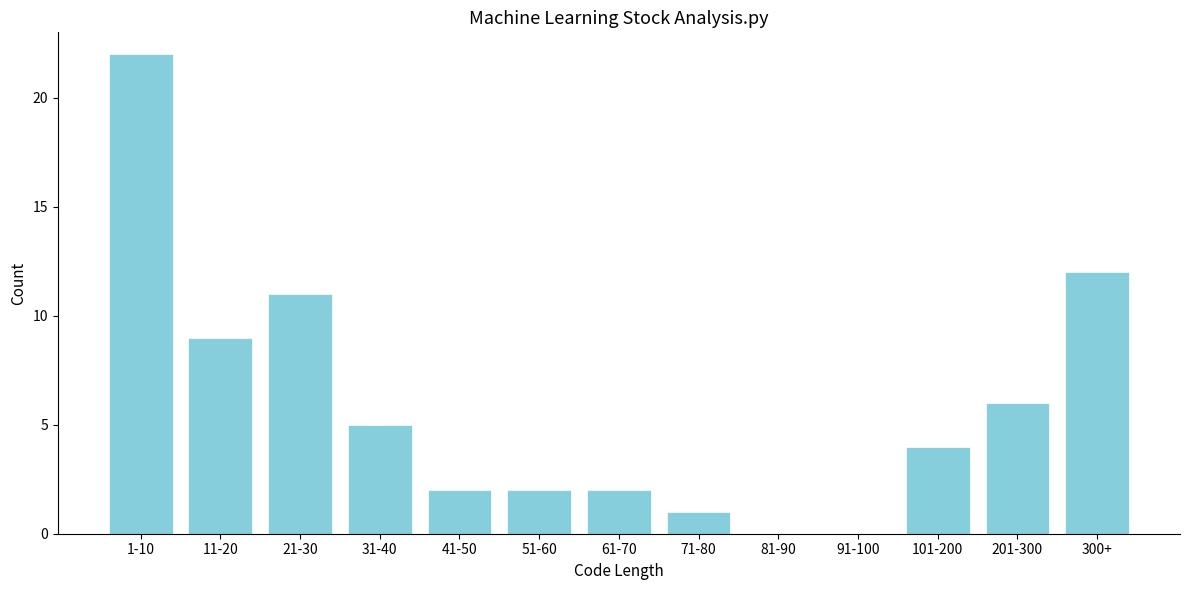

Reading right to left, transcribe all the data shown in this chart.

300+=12	201-300=6	101-200=4	91-100=0	81-90=0	71-80=1	61-70=2	51-60=2	41-50=2	31-40=5	21-30=11	11-20=9	1-10=22